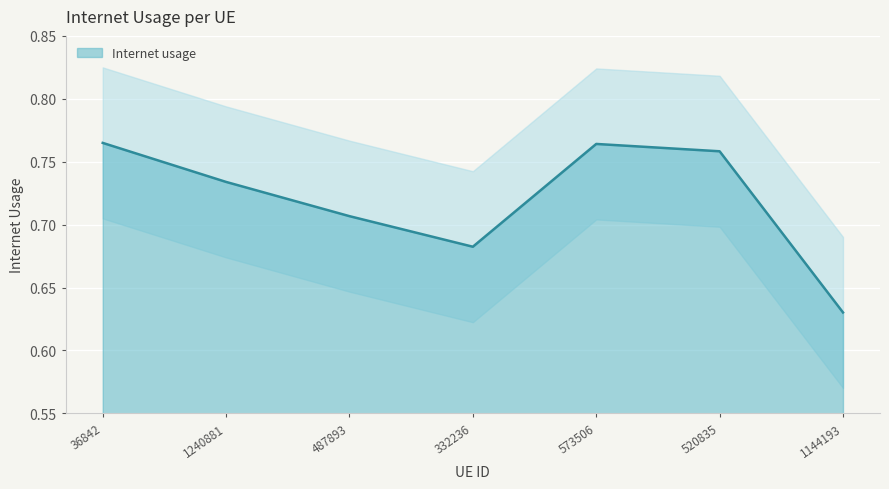

Reading right to left, what are all the values shown in this chart?

1144193=0.6	520835=0.8	573506=0.8	332236=0.7	487893=0.7	1240881=0.7	36842=0.8